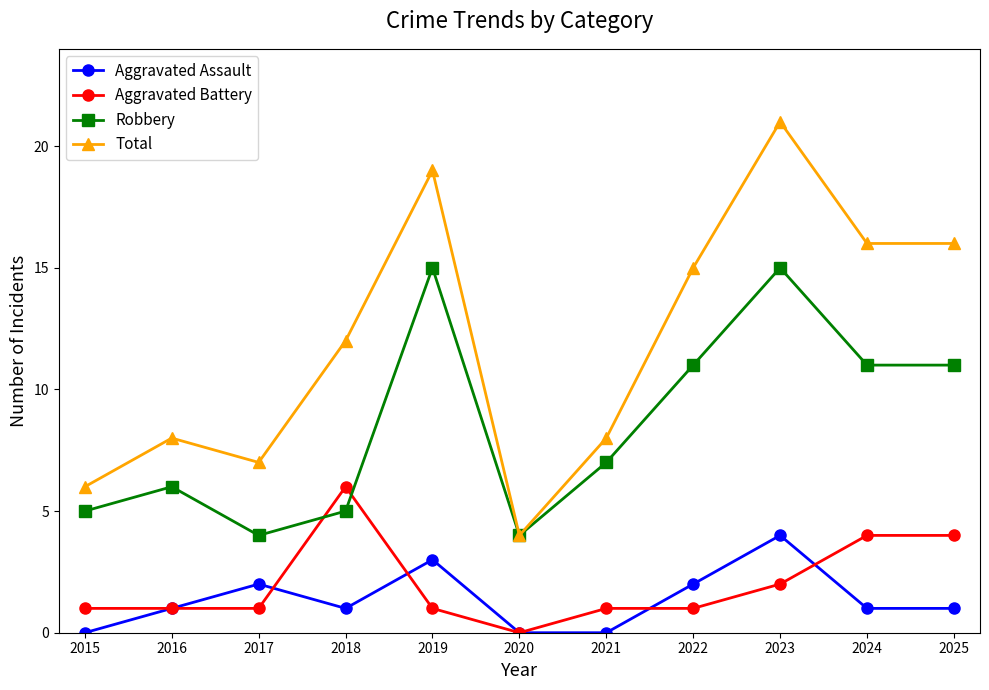

Rank the series at 2017 from lowest to highest value.

Aggravated Battery, Aggravated Assault, Robbery, Total